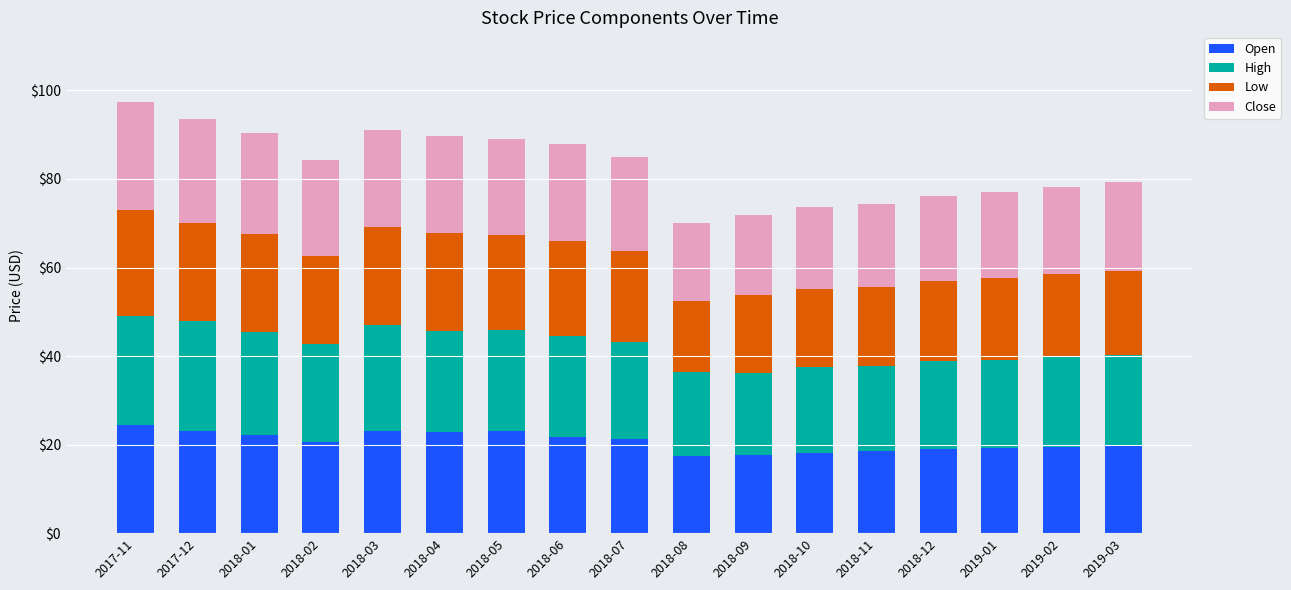

At which category is the sum across all series the highest?

2017-11